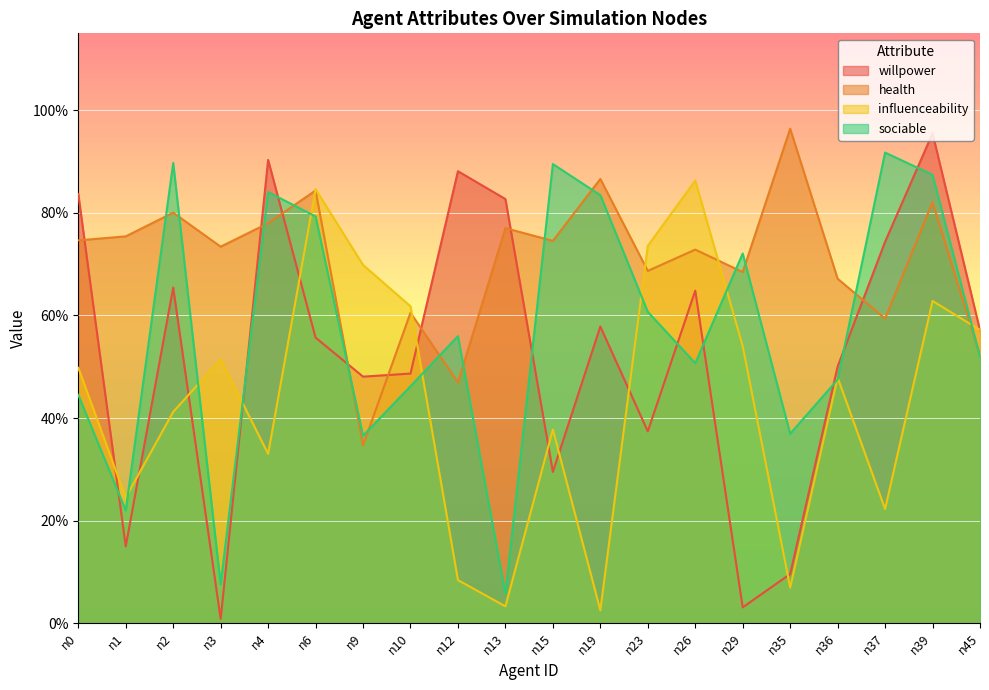

How many interior local valleys does the willpower series have?

6